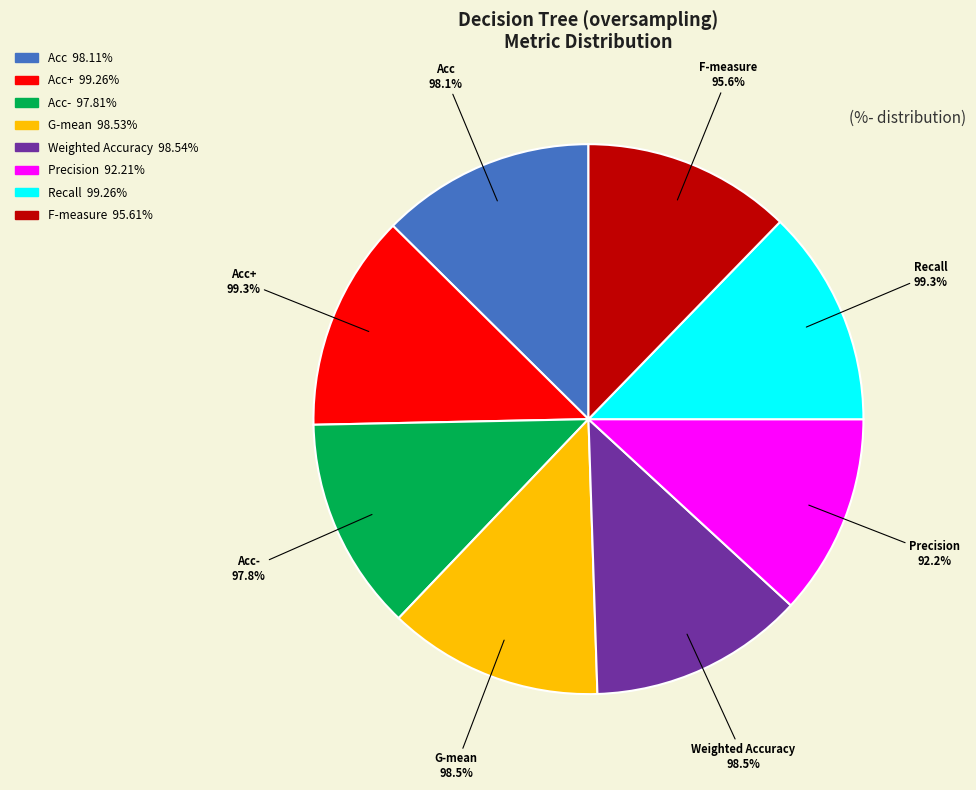

Combined, do Recall and F-measure account for over 50%?

No